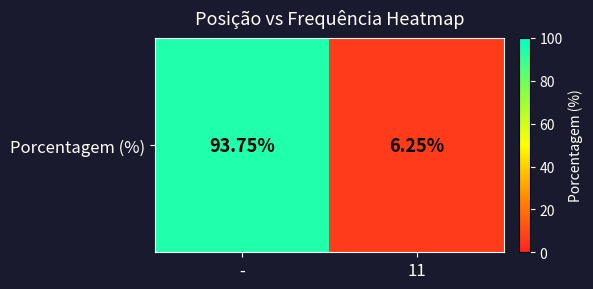

Where does the data first go above 93?

-